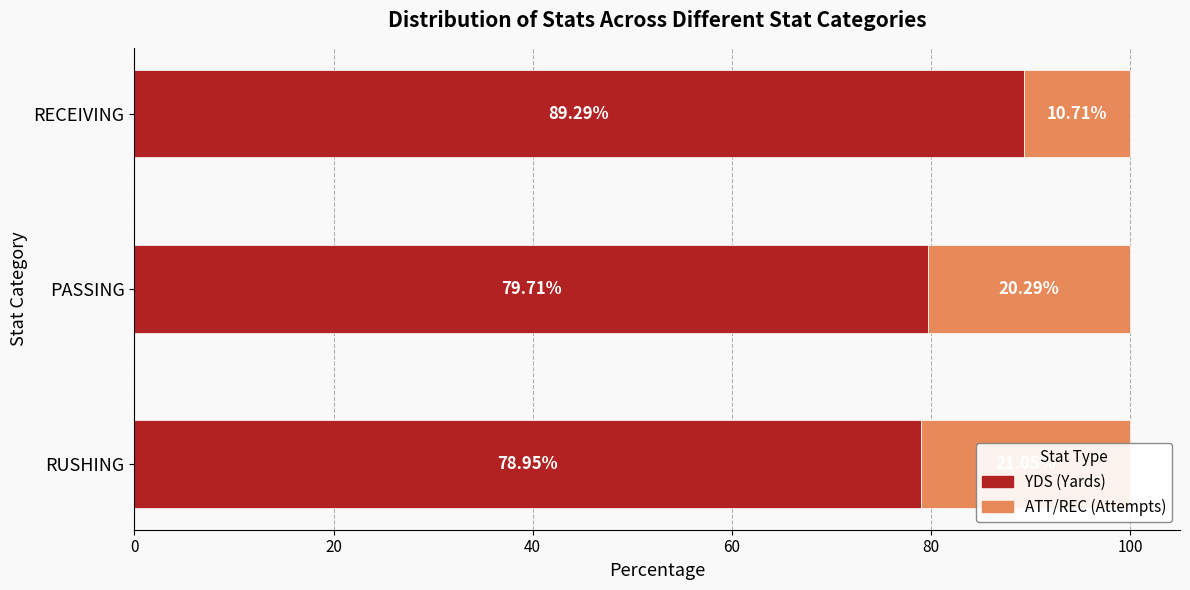

What is the difference between the maximum and minimum values in the ATT/REC (Attempts) series?

10.3